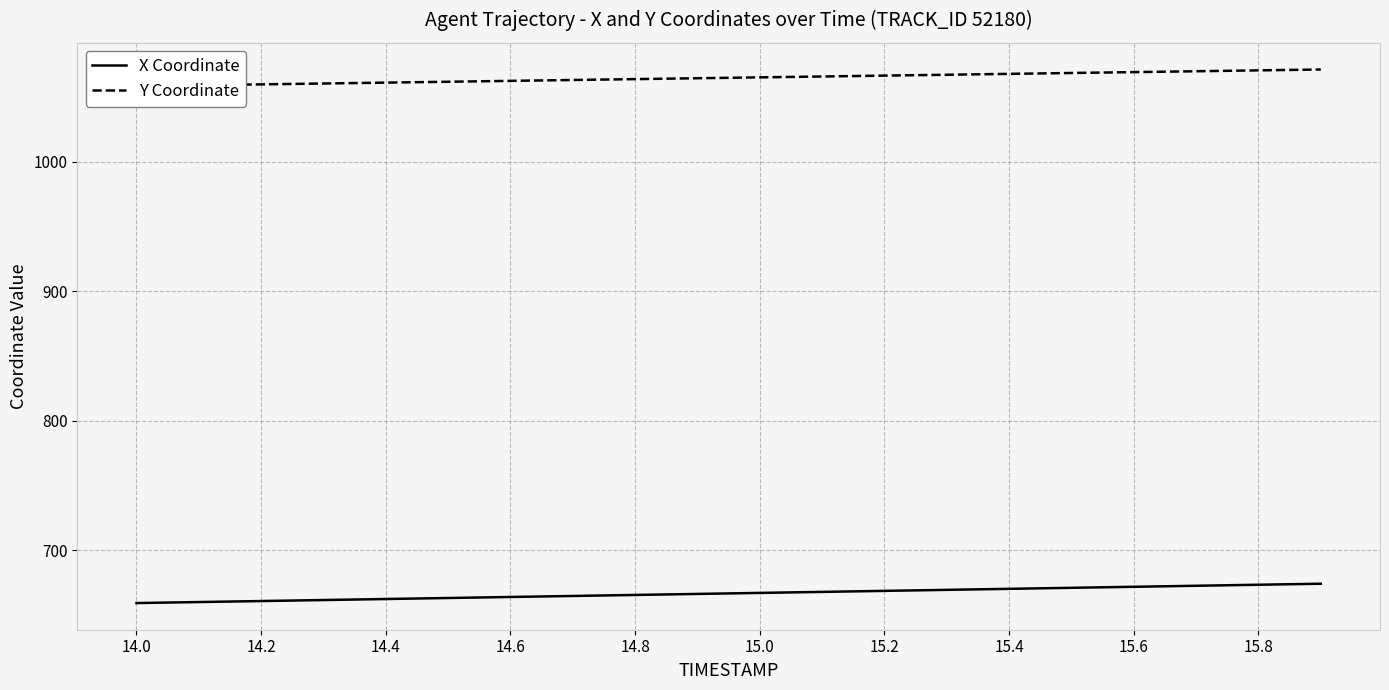

How many lines are shown in the chart?

2